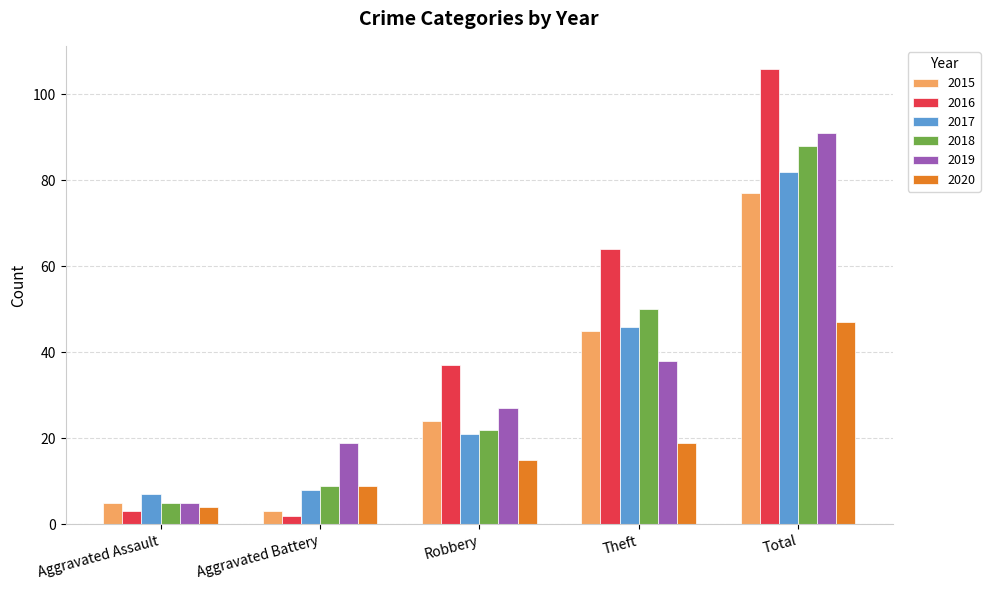

Reading left to right, extract all data points from this chart.

2015: 5	3	24	45	77
2016: 3	2	37	64	106
2017: 7	8	21	46	82
2018: 5	9	22	50	88
2019: 5	19	27	38	91
2020: 4	9	15	19	47